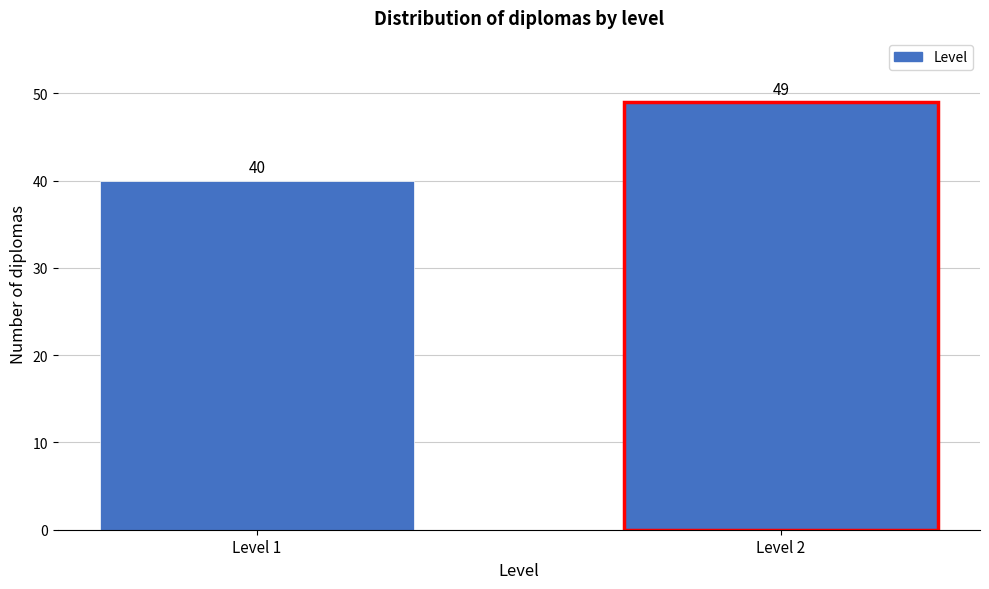

Reading left to right, list all the values displayed in this chart.

40	49